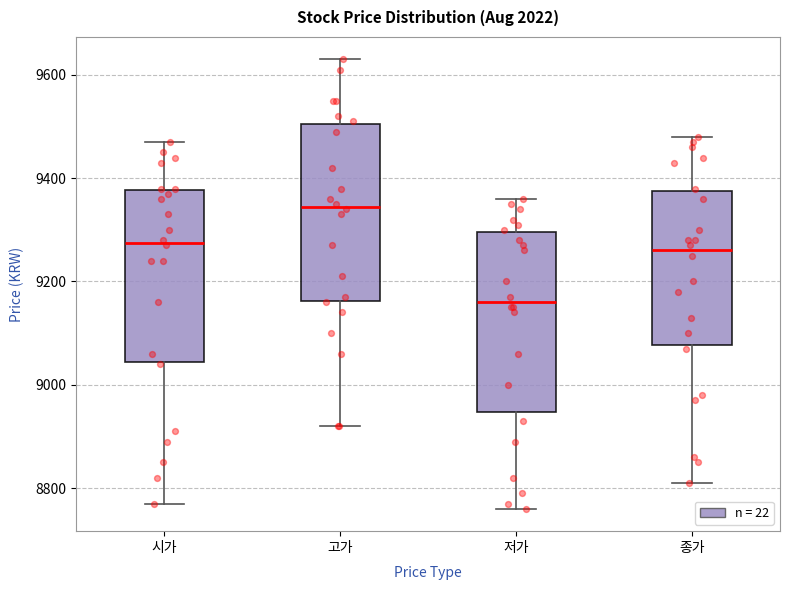

Reading left to right, transcribe this box plot: for each box, give where its median line is, the range the box spans, and where its two whiskers end, as read against the y-axis. The values are not printed on the chart, so give them approximately, as read against the axis.

시가: median 9280, box 9040 to 9380, whiskers 8780 to 9480
고가: median 9340, box 9160 to 9500, whiskers 8920 to 9640
저가: median 9160, box 8940 to 9300, whiskers 8760 to 9360
종가: median 9260, box 9080 to 9380, whiskers 8820 to 9480